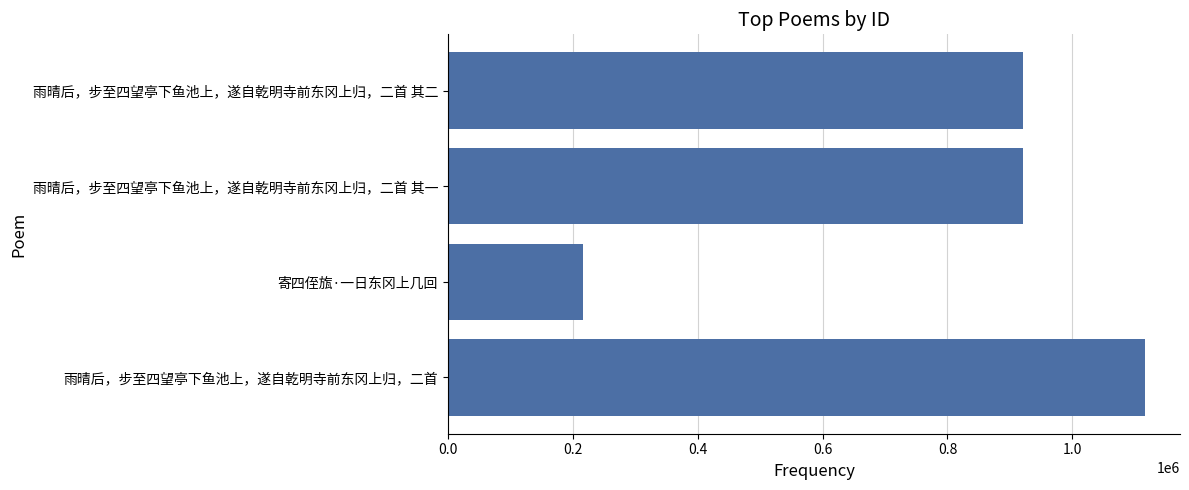

What is the difference between the second highest and minimum values?

704673